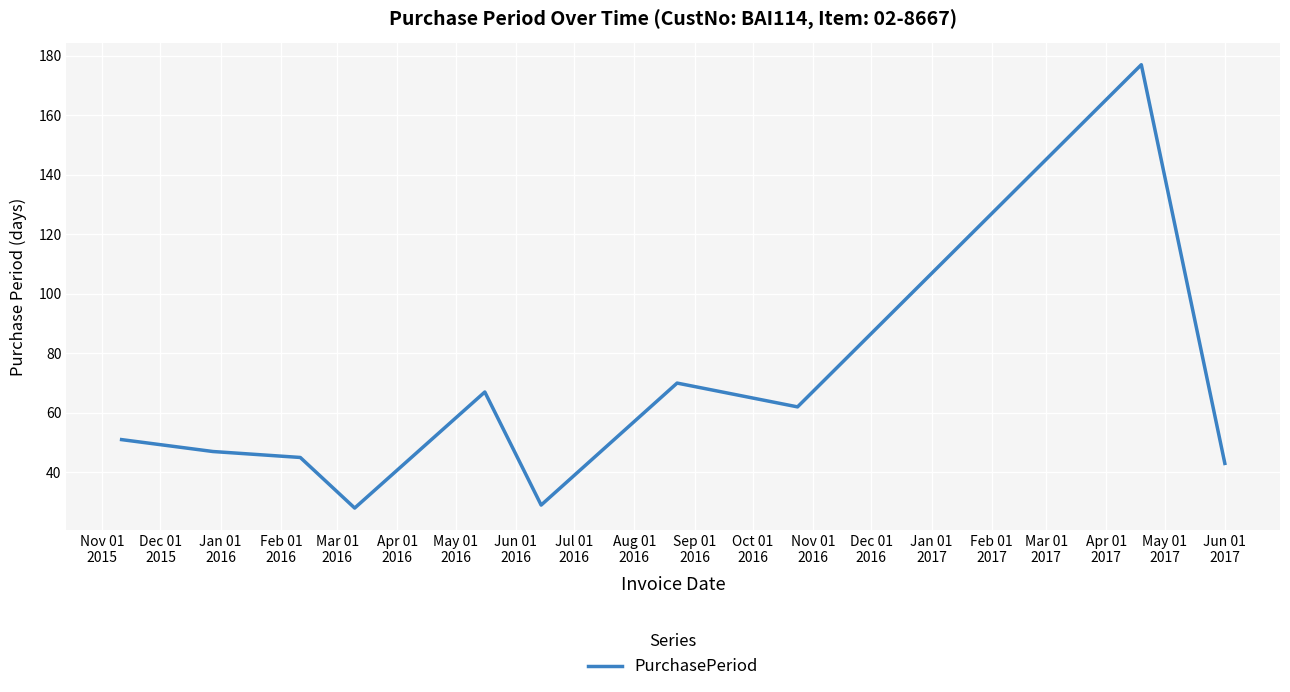

What is the sum of all values?

619